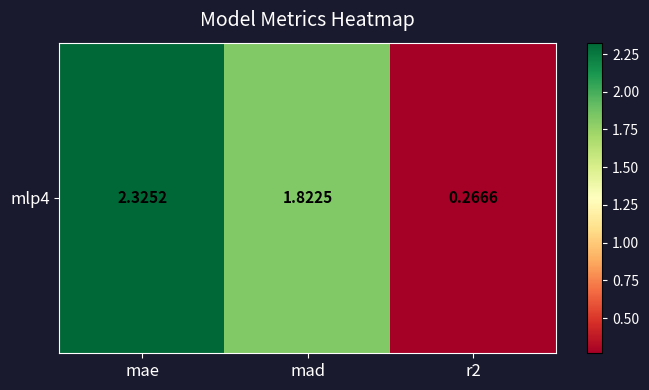

Read the value at mad.

1.8